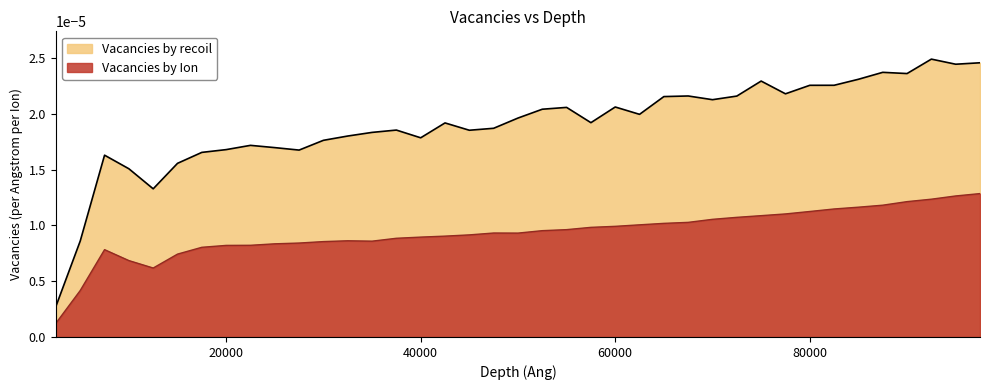

Rank the series by their average value, from highest to lowest.

Vacancies by recoil, Vacancies by Ion